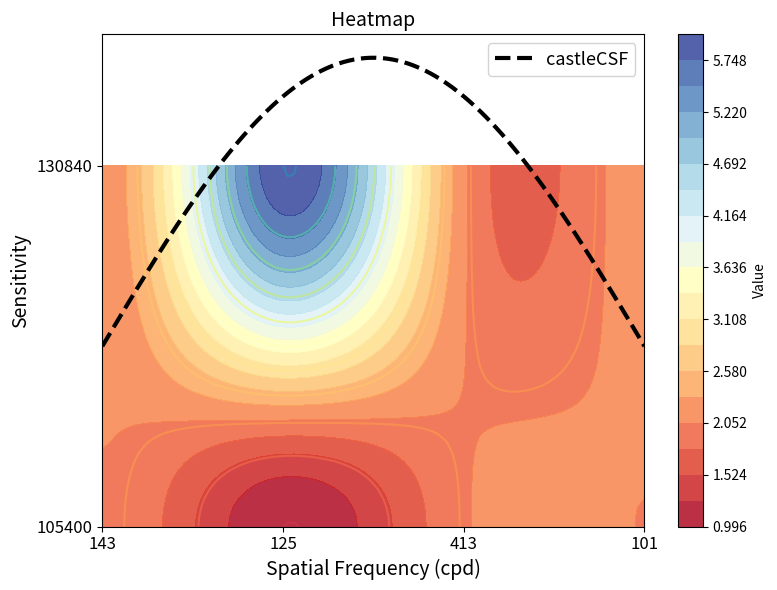

Reading left to right, list all the values displayed in this chart.

105400: 2.0	1.0	2.0	2.0
130840: 2.1	6.0	2.1	2.2